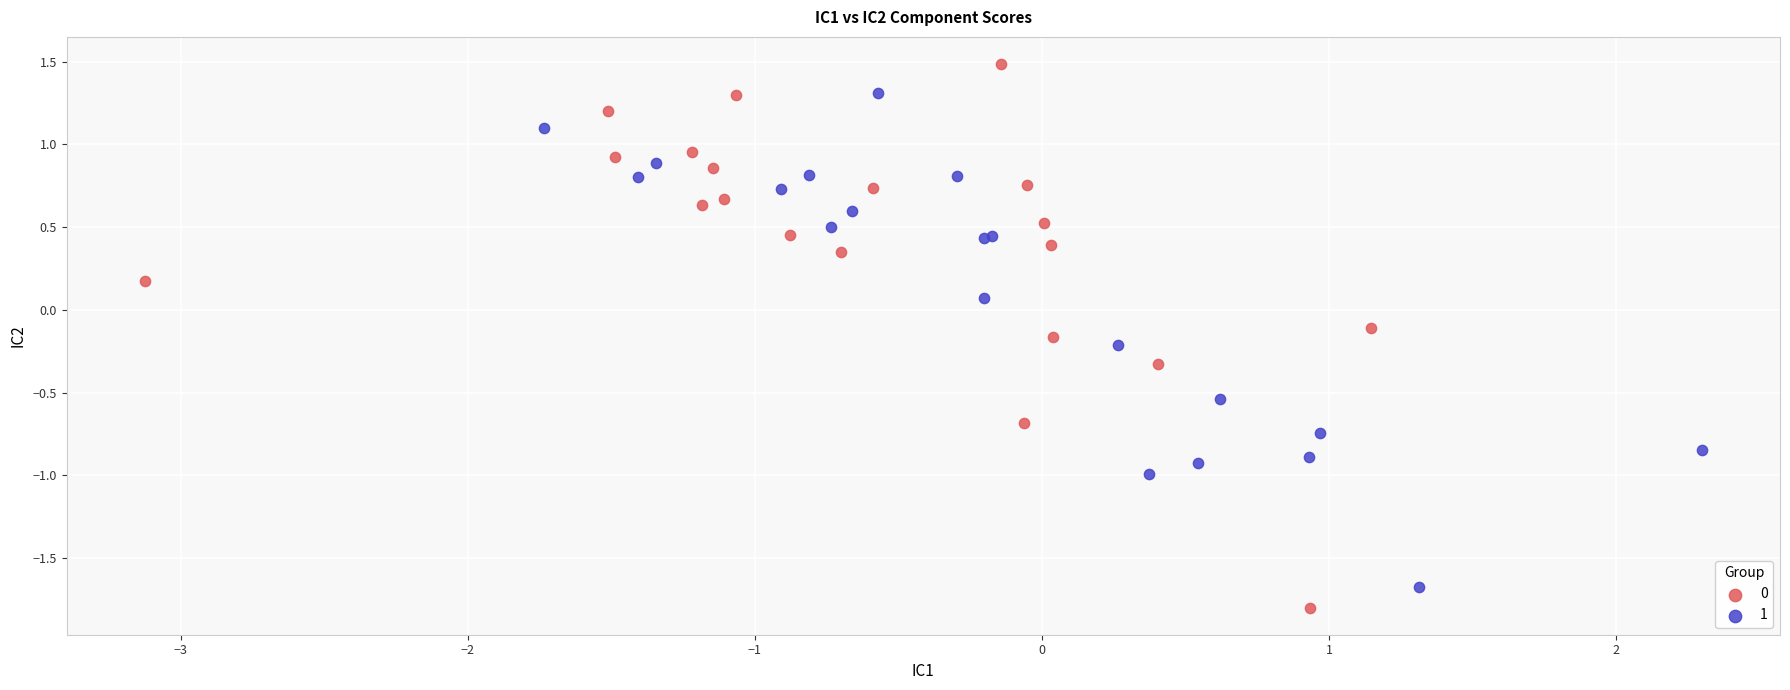

Which series has the widest spread of Y values?

0